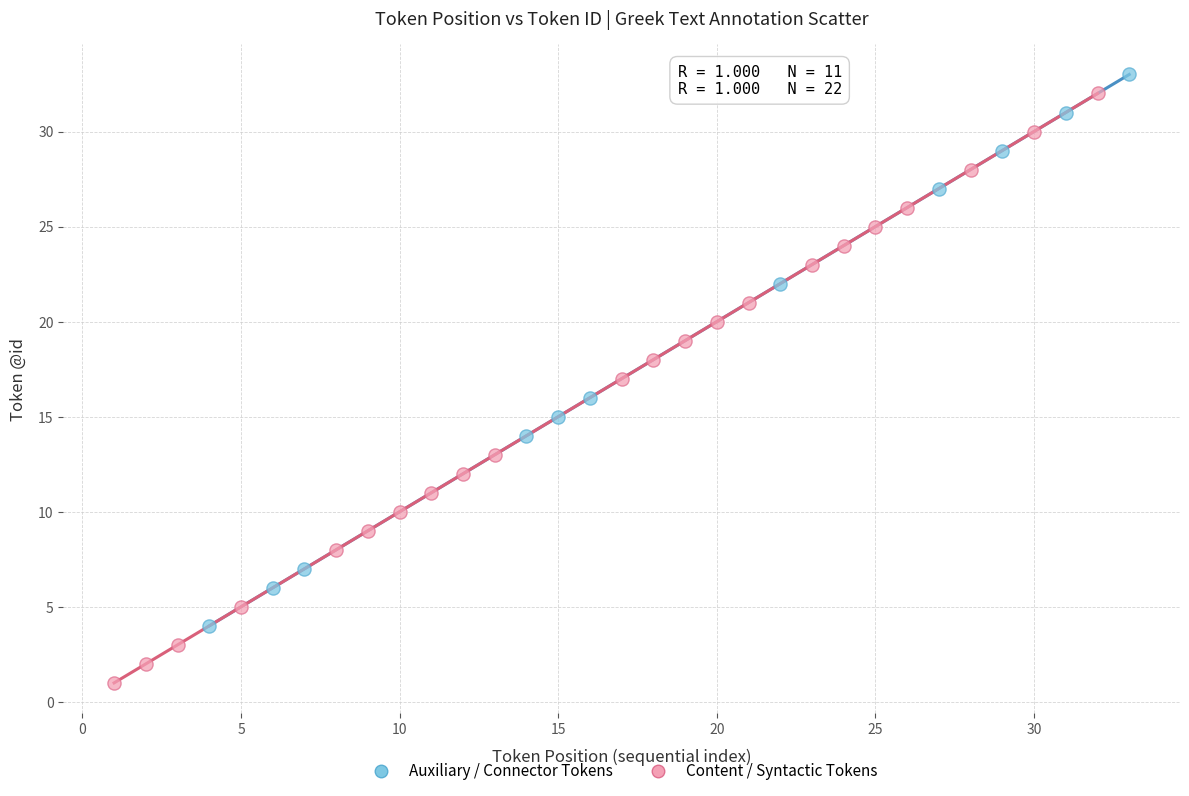

Which series has the largest Y range (max minus min)?

Content / Syntactic Tokens